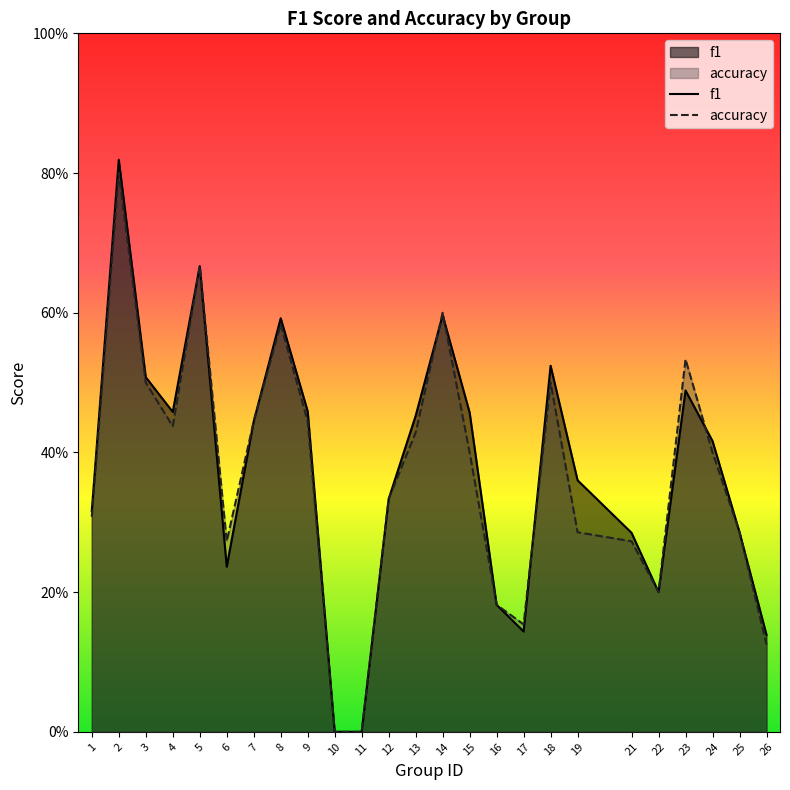

Does the chart display data point markers on the line(s)?

No